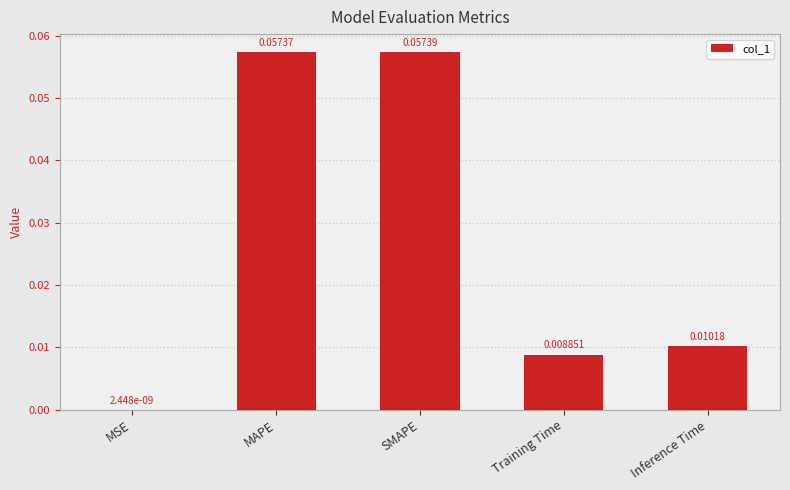

Between SMAPE and MAPE, which is larger?

SMAPE